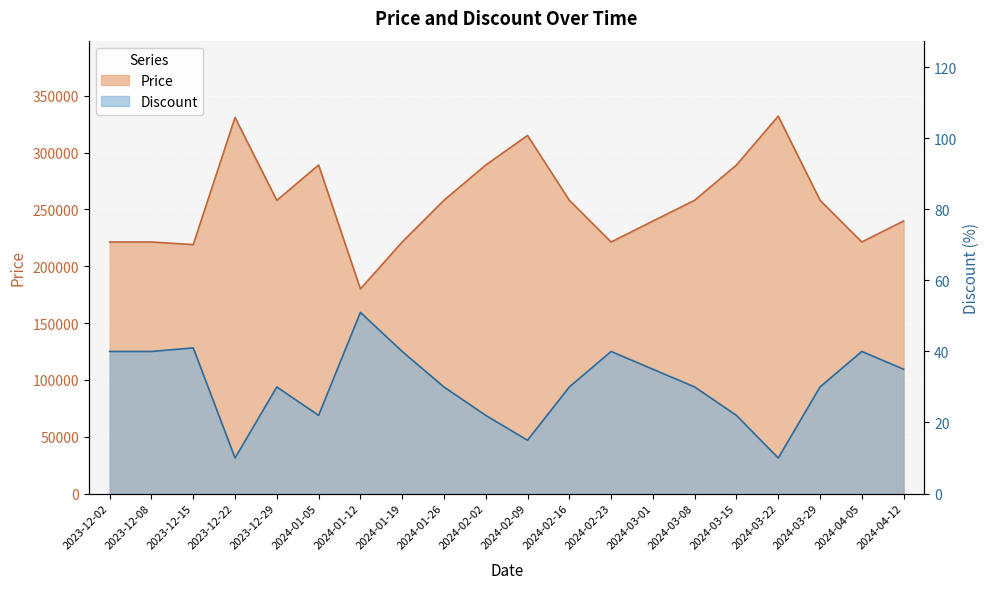

Is it true that Discount equals 35 at 2024-03-01?

True